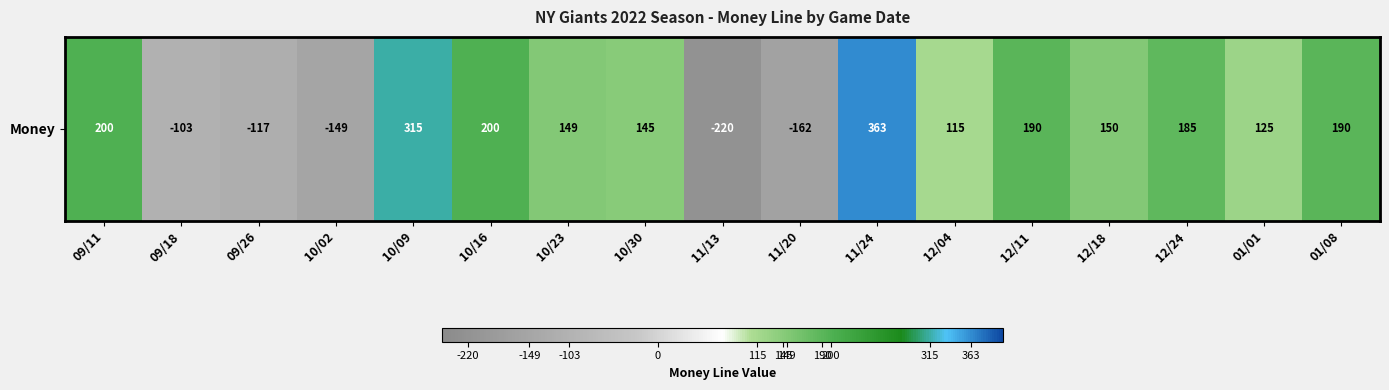

Approximately how many times larger is the value at 10/30 compared to 12/04?

1.3